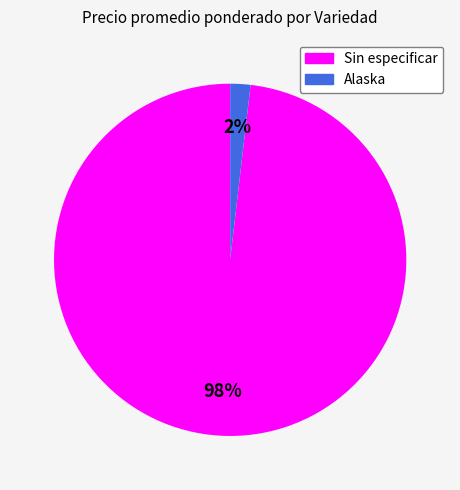

Does any single category account for the majority?

Yes